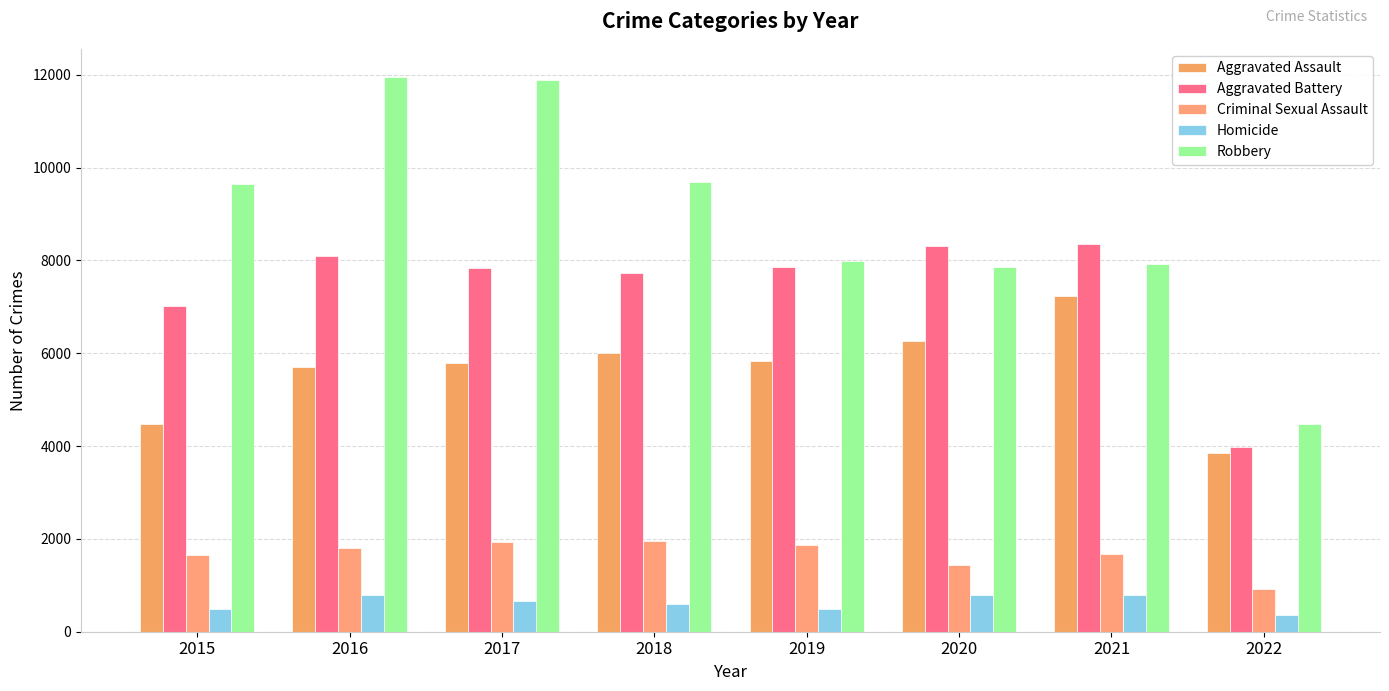

True or false: Criminal Sexual Assault has a value of 1963 at 2018.

True